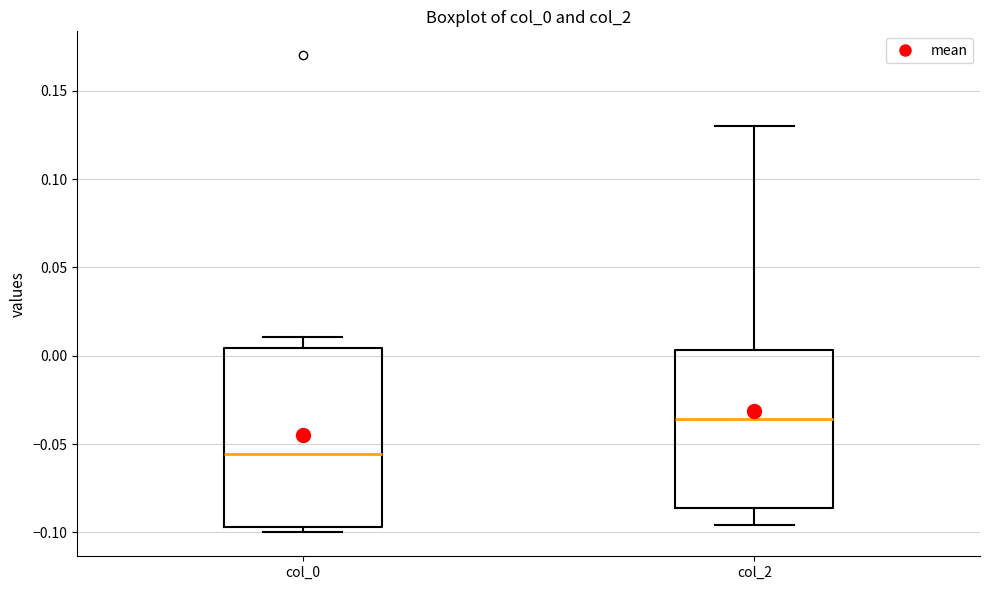

Reading left to right, transcribe this box plot: for each box, give where its median line is, the range the box spans, and where its two whiskers end, as read against the y-axis. The values are not printed on the chart, so give them approximately, as read against the axis.

col_0: median -0.055, box -0.095 to 0.005, whiskers -0.100 to 0.010
col_2: median -0.035, box -0.085 to 0.005, whiskers -0.095 to 0.130